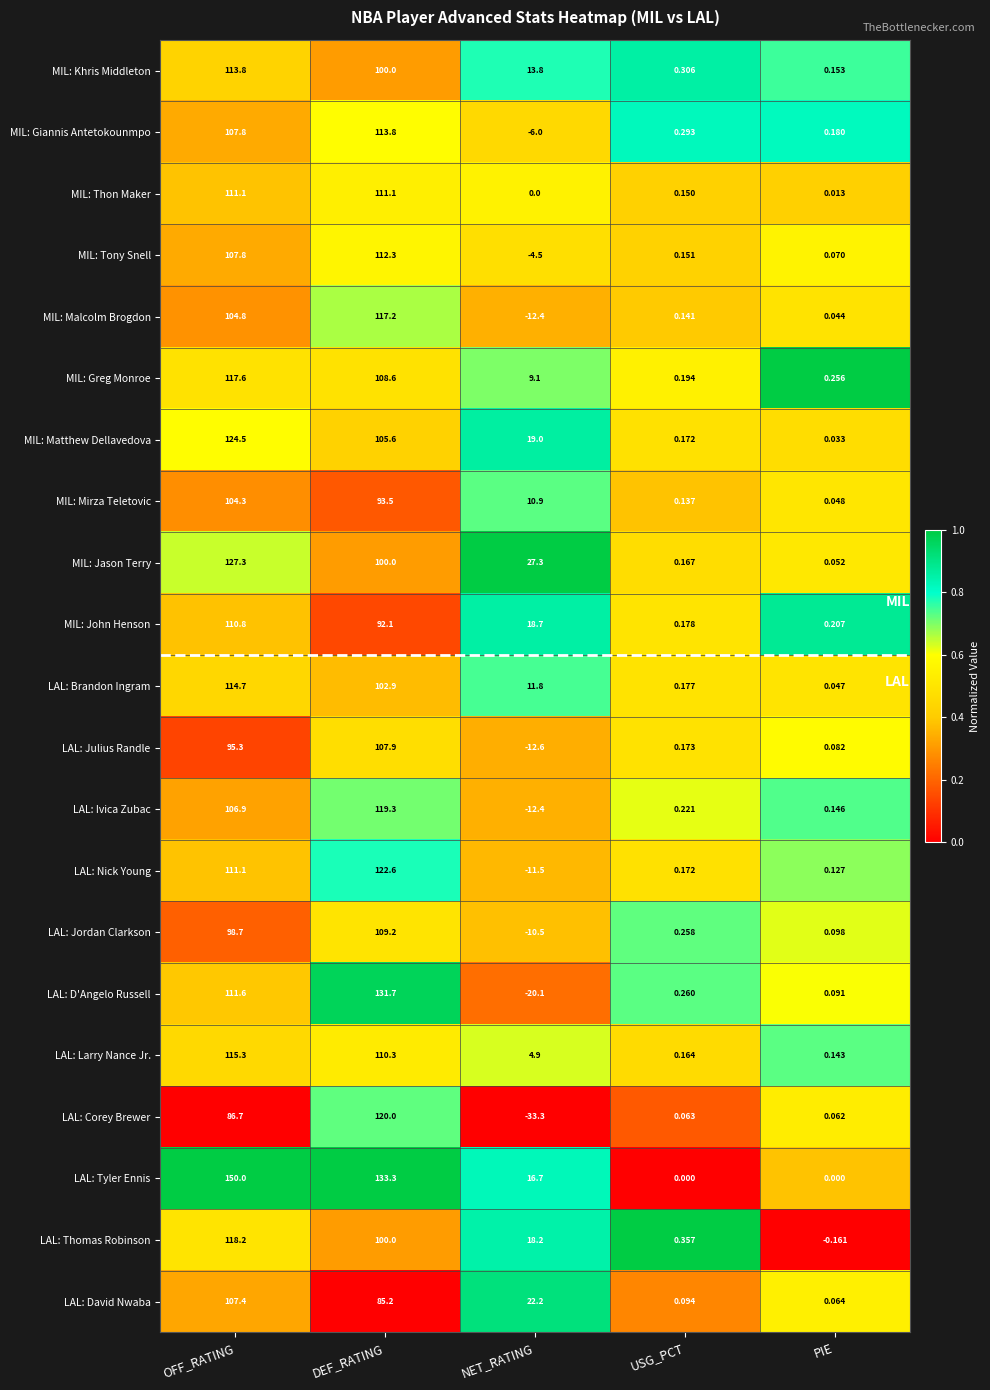

Rank the categories by LAL: D'Angelo Russell value from highest to lowest.

DEF_RATING, OFF_RATING, USG_PCT, PIE, NET_RATING